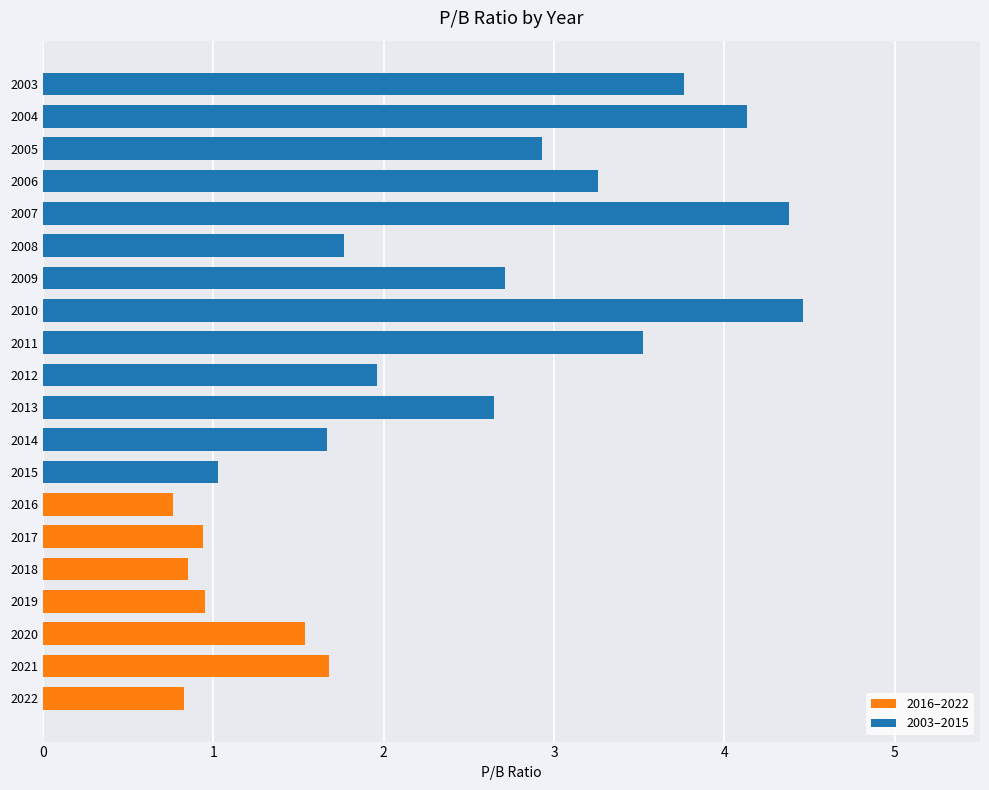

Where is the data nearest to the value 2?

2012